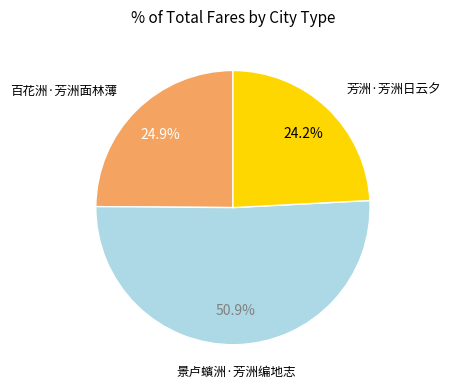

To the nearest percent, what is the difference between the largest and smallest slice percentages?

27%